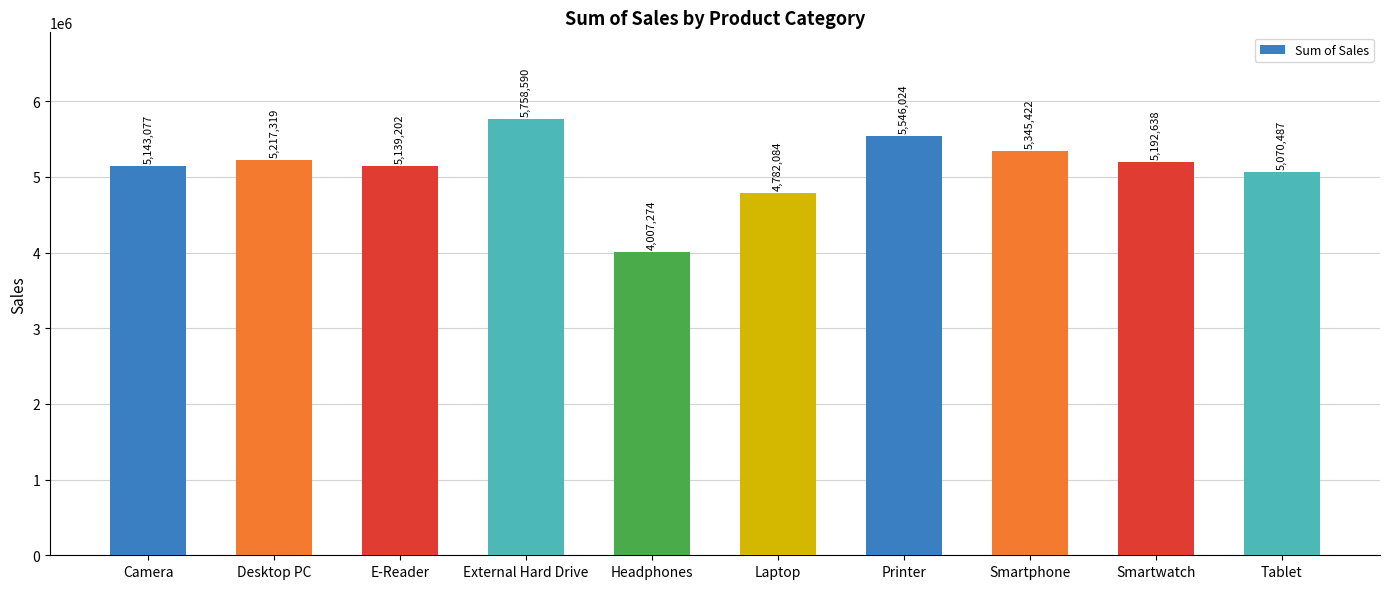

Reading right to left, list all the values displayed in this chart.

Tablet=5070487	Smartwatch=5192638	Smartphone=5345422	Printer=5546024	Laptop=4782084	Headphones=4007274	External Hard Drive=5758590	E-Reader=5139202	Desktop PC=5217319	Camera=5143077